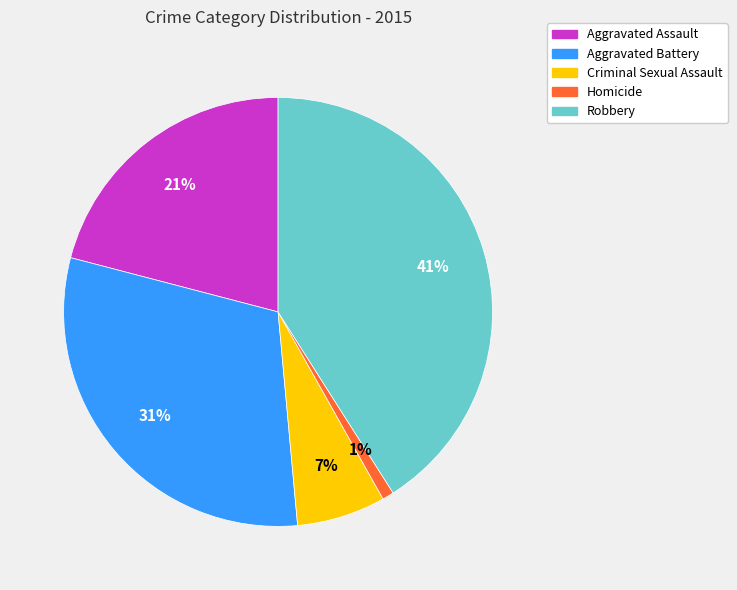

The Aggravated Assault slice represents 28% of the pie. True or false?

False